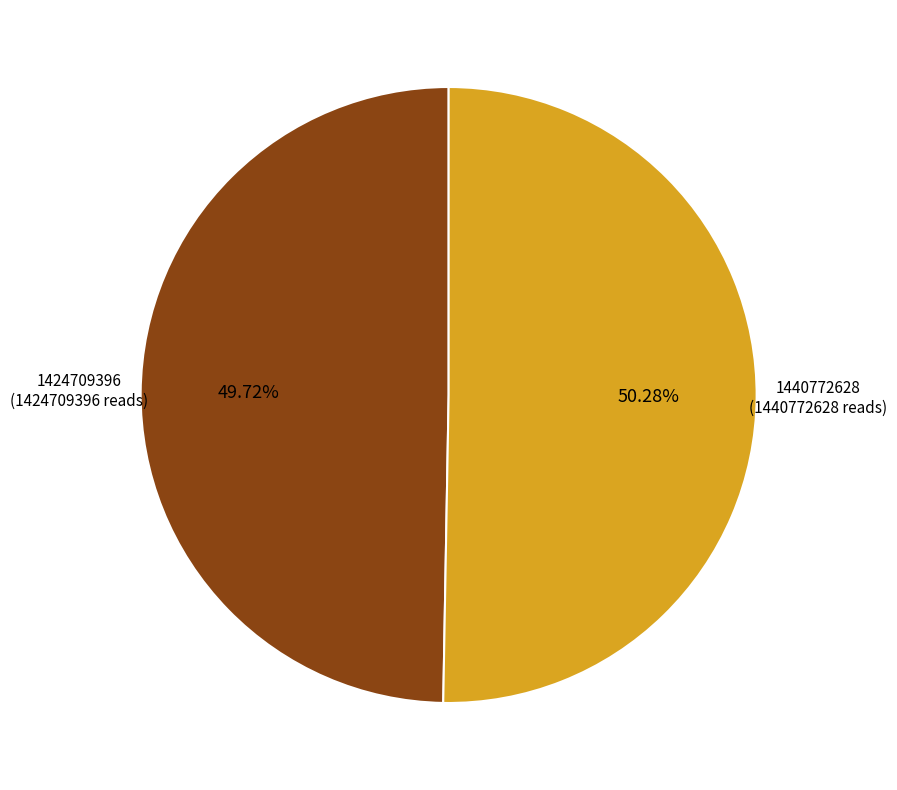

Is there any slice that represents more than half of the pie?

Yes